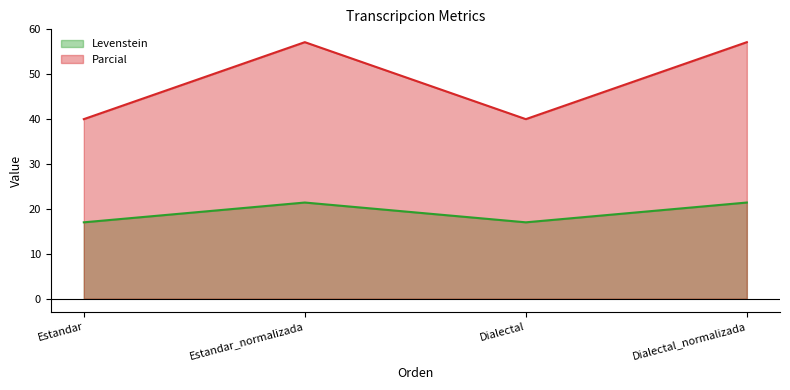

Where is the first local maximum for Parcial?

Estandar_normalizada